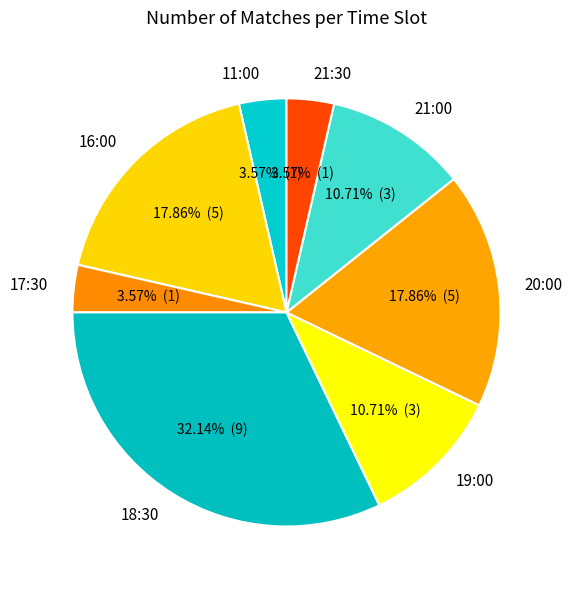

Approximately how many times larger is the value at 16:00 compared to 21:00?

1.7